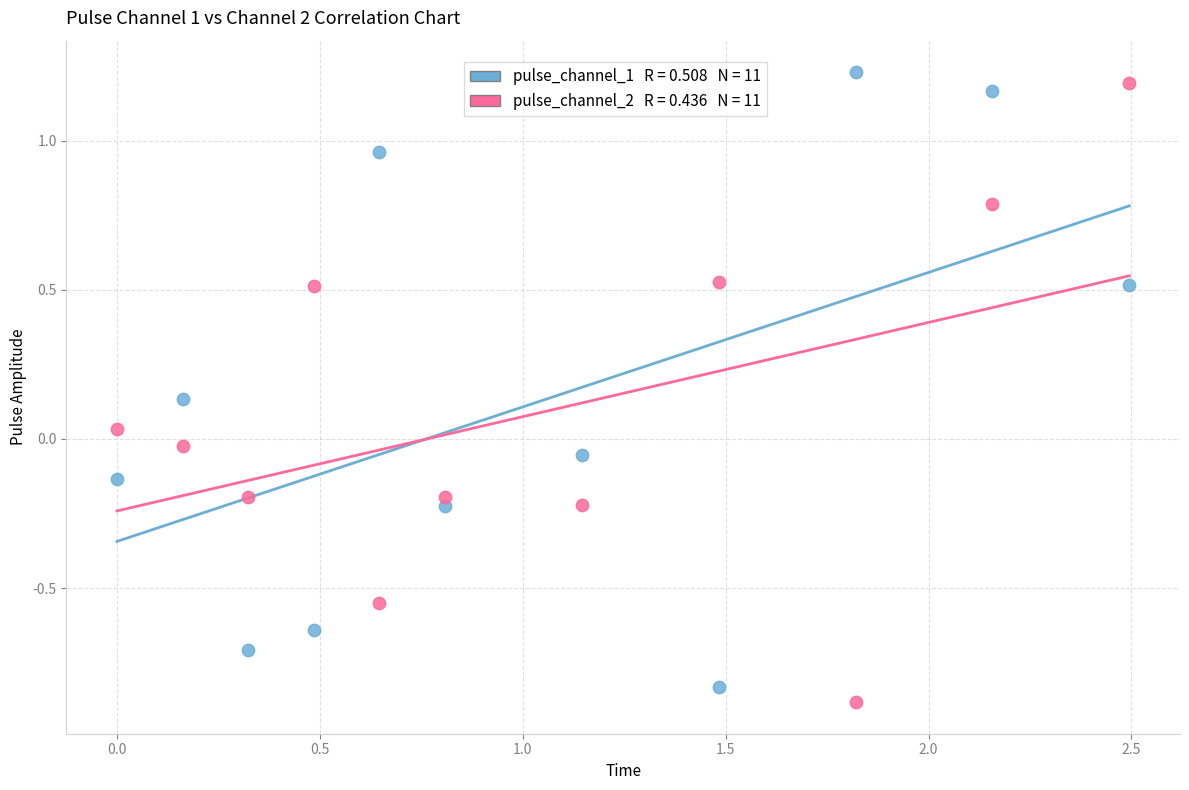

Across all data points, what is the range of Y values (max minus min)?

2.1